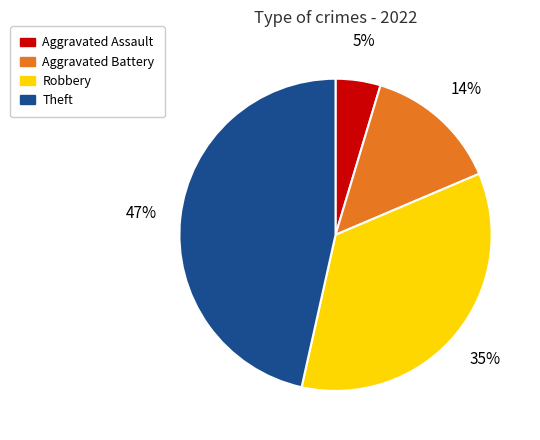

The Aggravated Battery slice represents 1% of the pie. True or false?

False